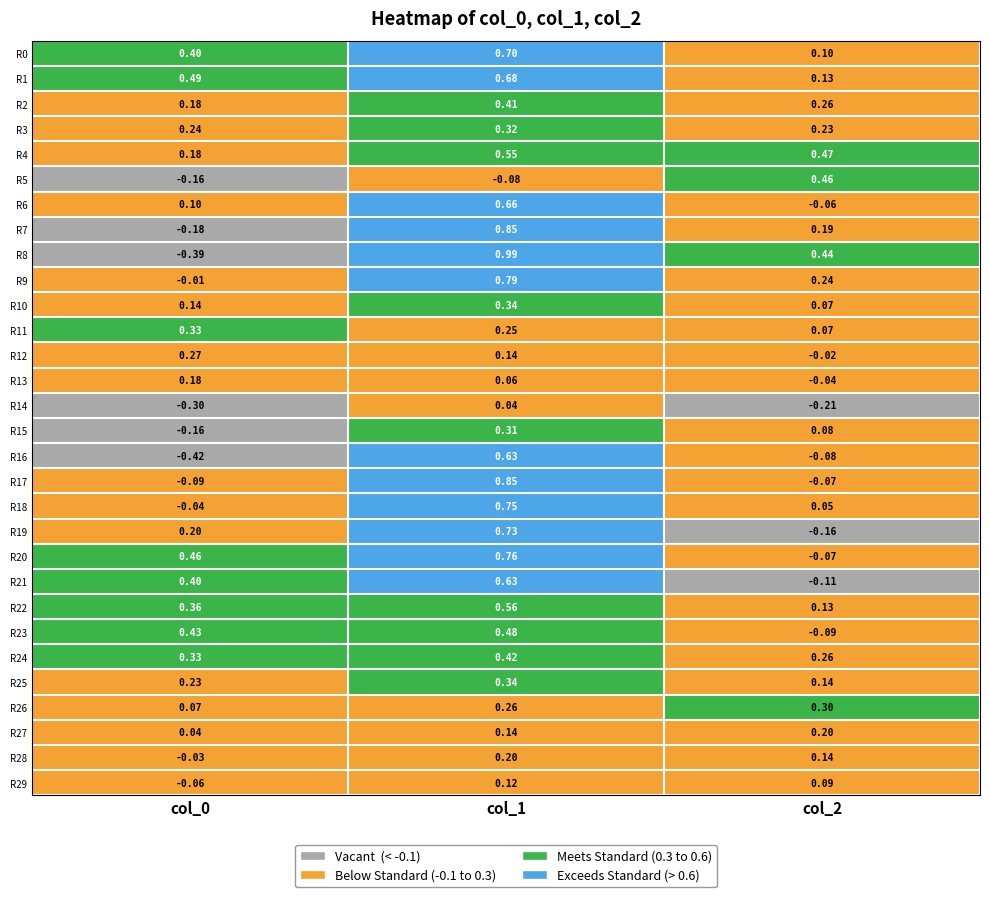

Is the value of R22 at col_2 greater than the value of R4 at col_2?

No